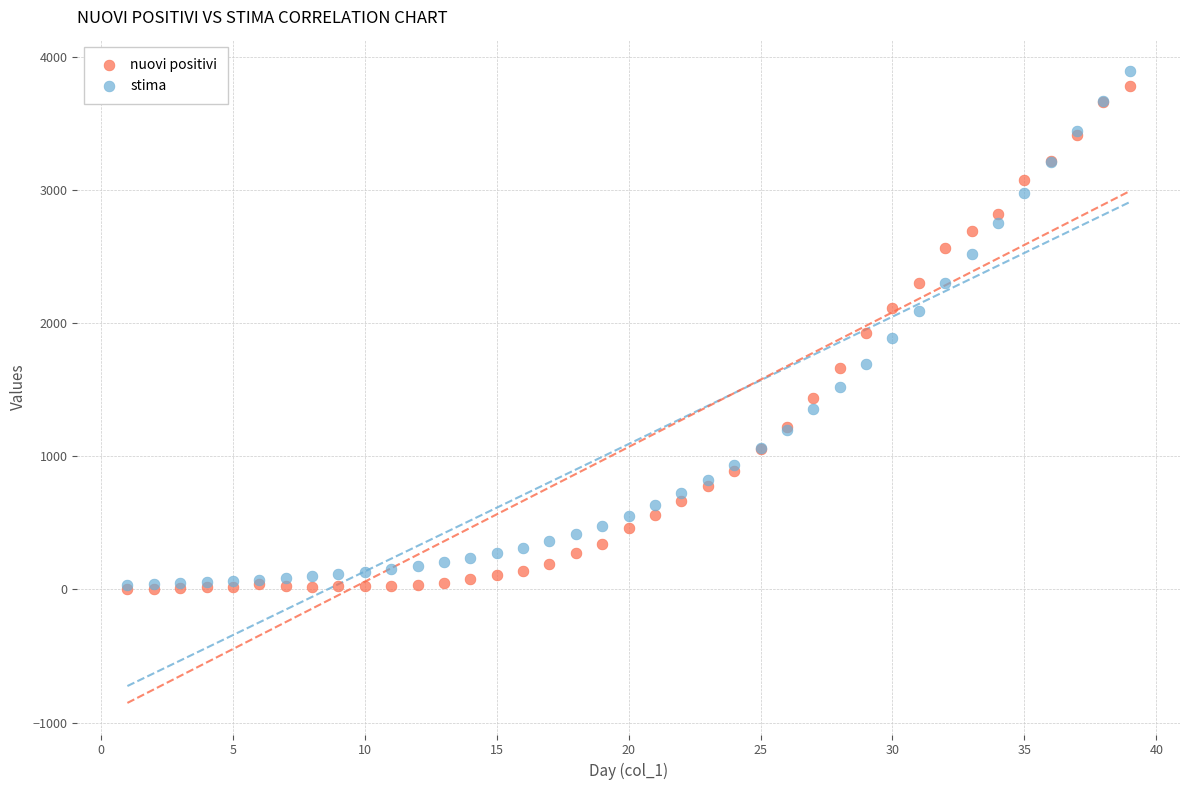

Which series has the largest Y range (max minus min)?

stima